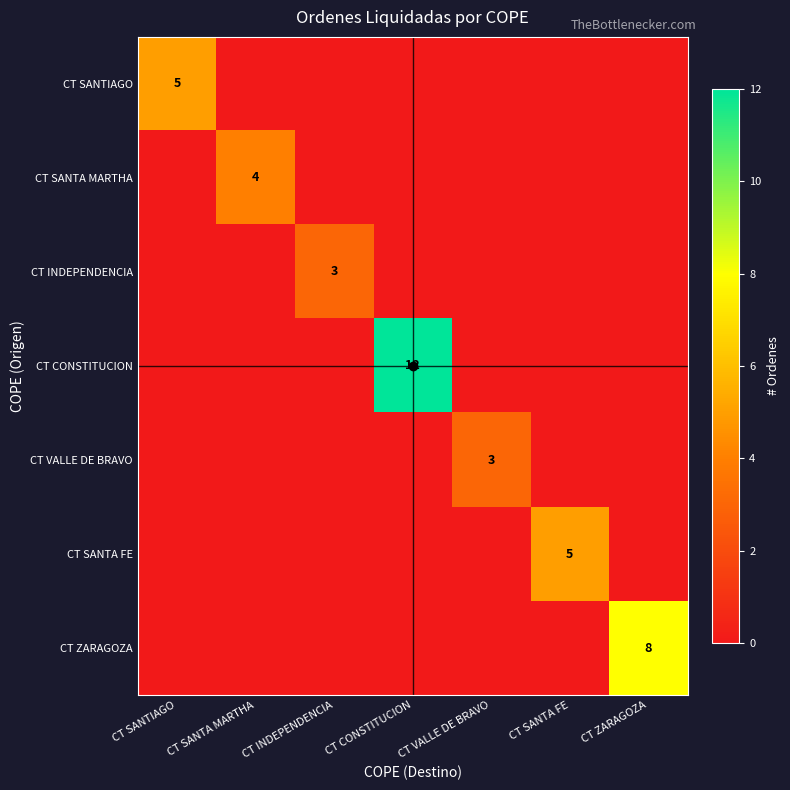

At how many categories does at least one series exceed 4?

4